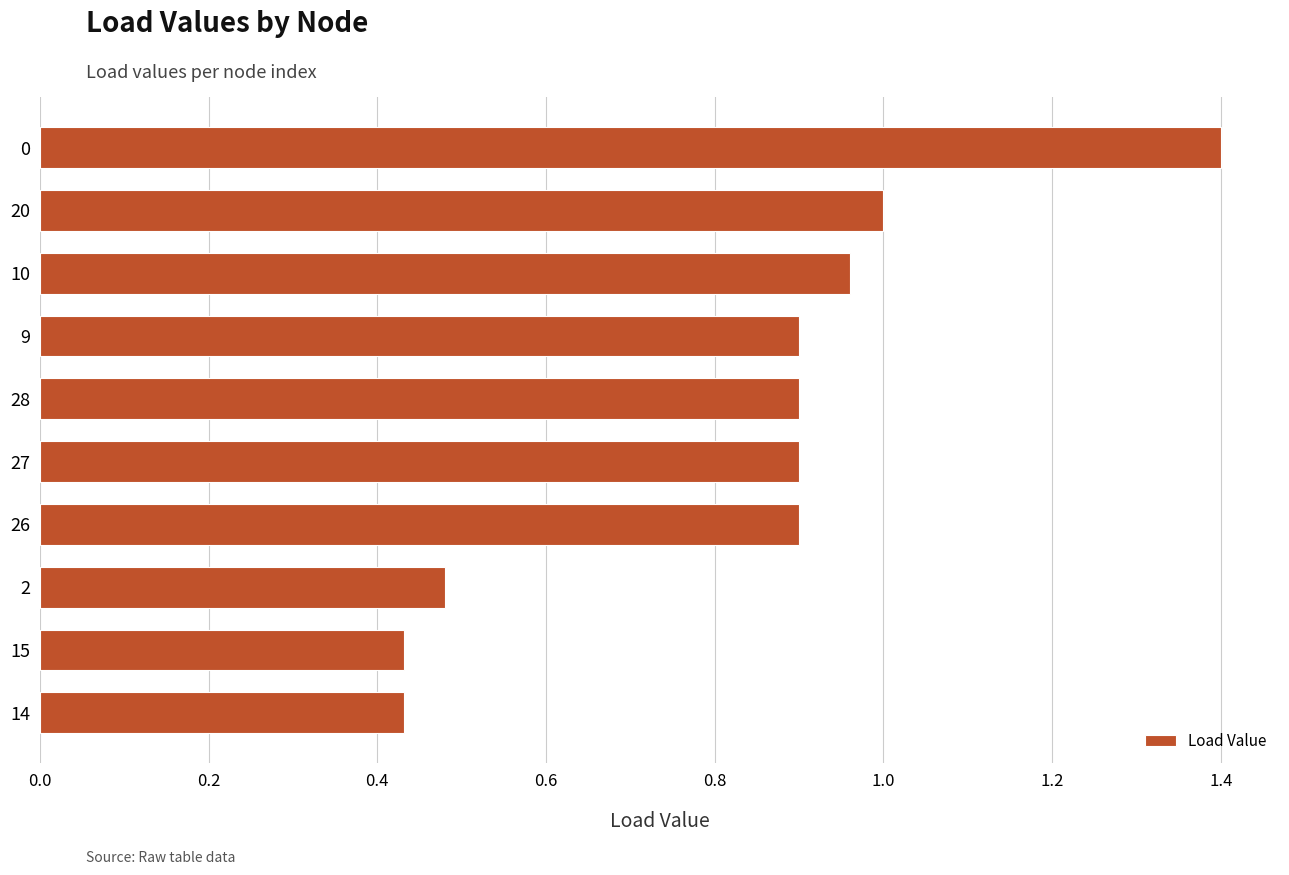

What is the difference between the values at 2 and 0?

0.9